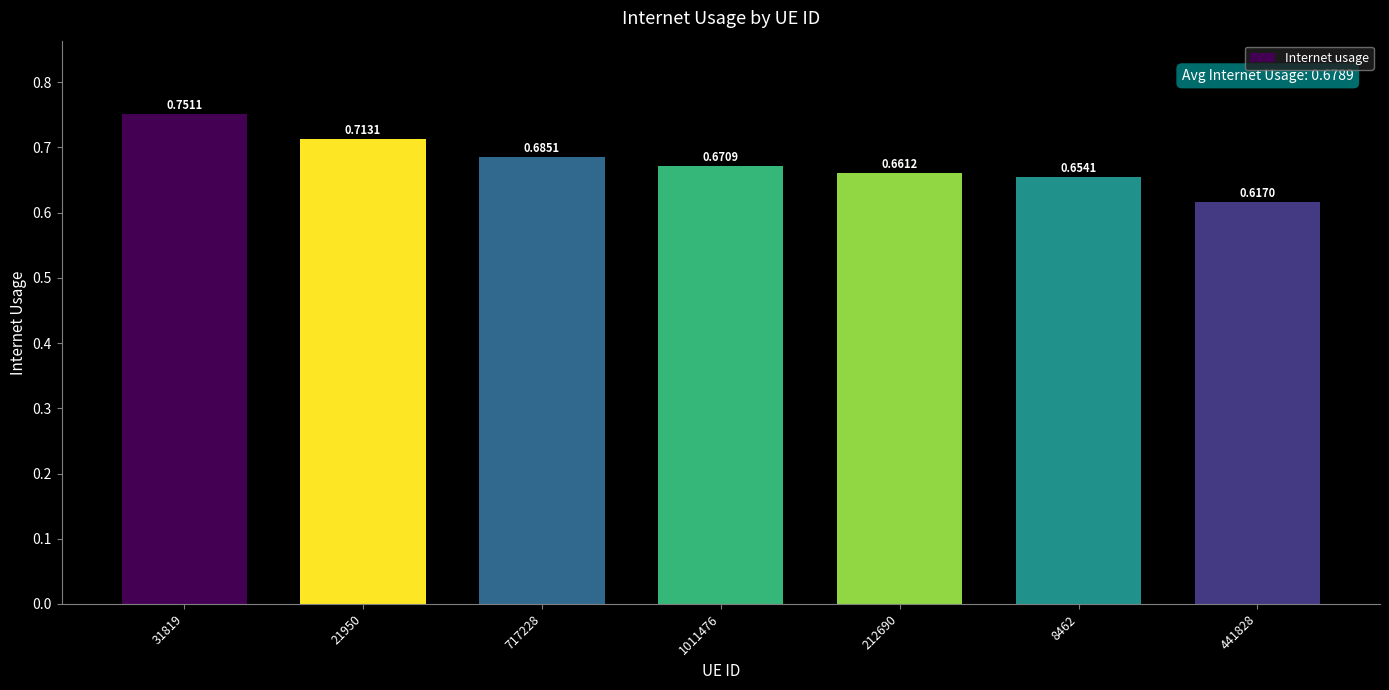

Between 717228 and 441828, which is larger?

717228